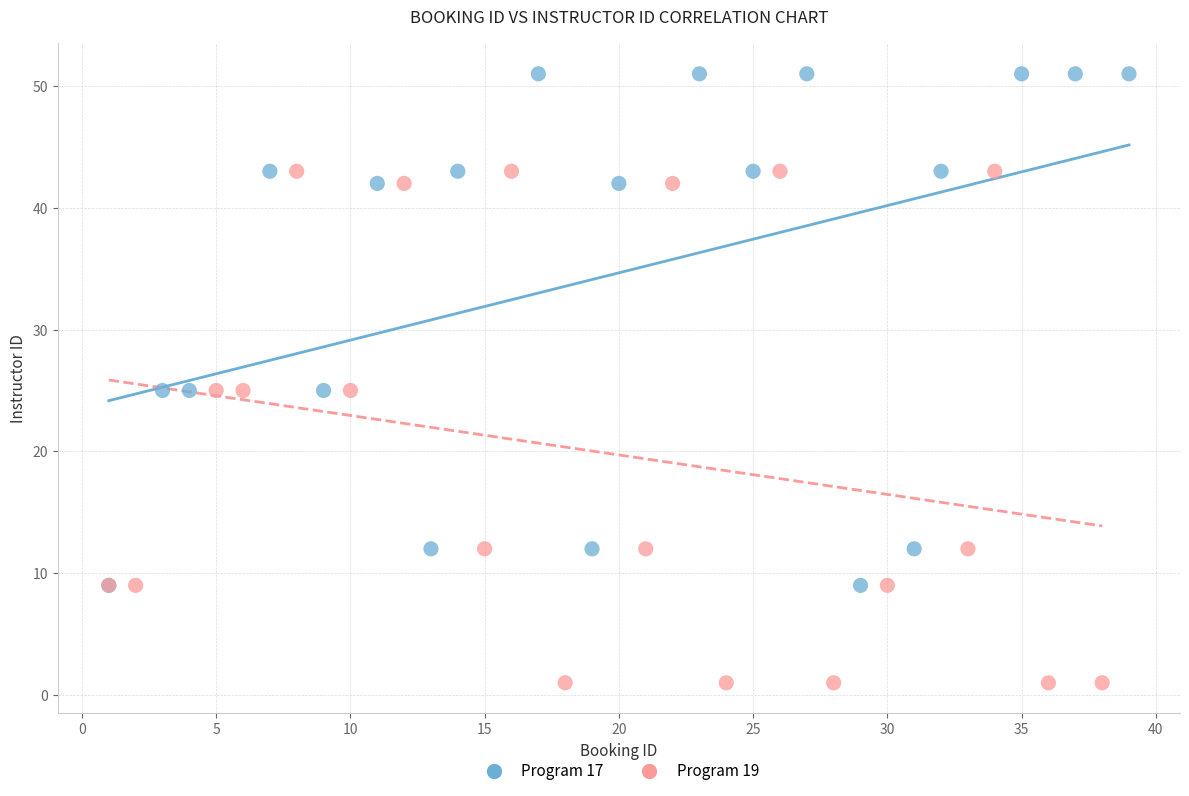

Which series contains the highest Y value?

Program 17